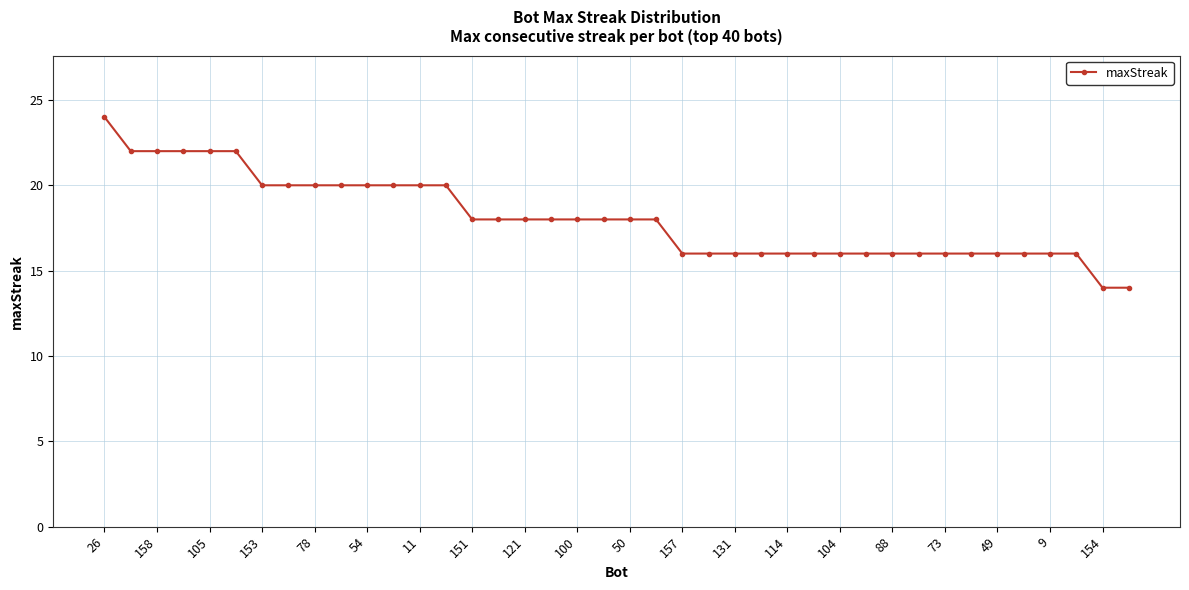

What is the smallest value displayed?

14